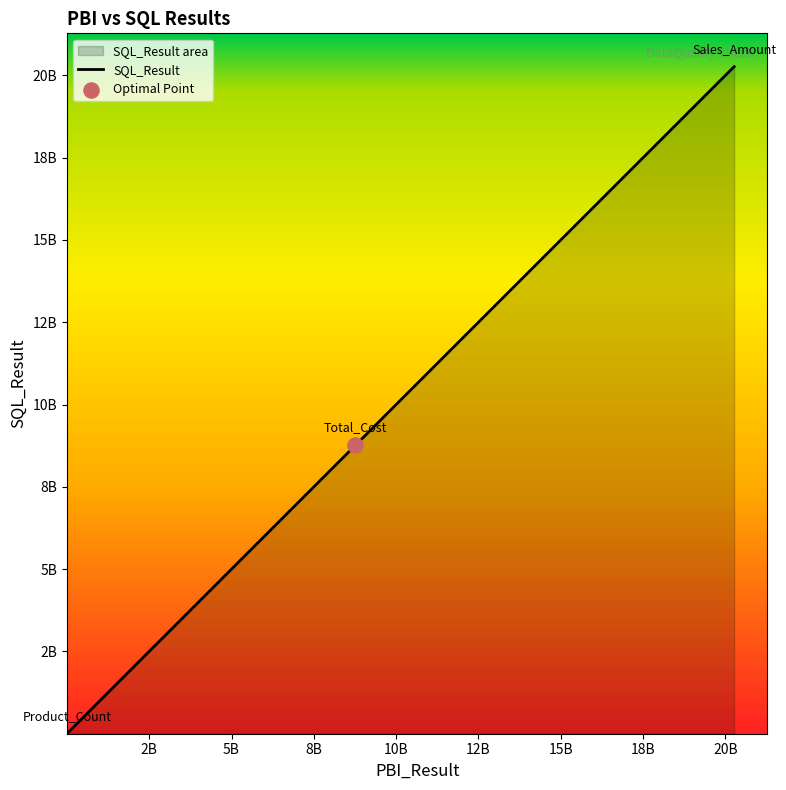

Which has a higher value, 5B or 0?

5B